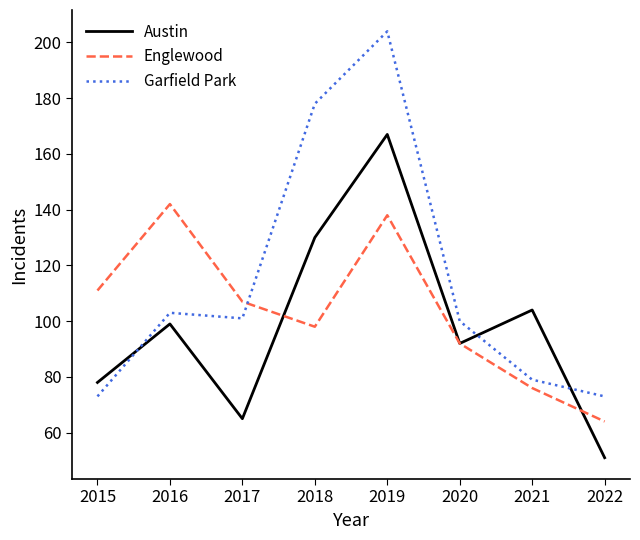

Reading right to left, extract all data points from this chart.

Austin: 2022=51	2021=104	2020=92	2019=167	2018=130	2017=65	2016=99	2015=78
Englewood: 2022=64	2021=76	2020=92	2019=138	2018=98	2017=107	2016=142	2015=111
Garfield Park: 2022=73	2021=79	2020=100	2019=204	2018=178	2017=101	2016=103	2015=73